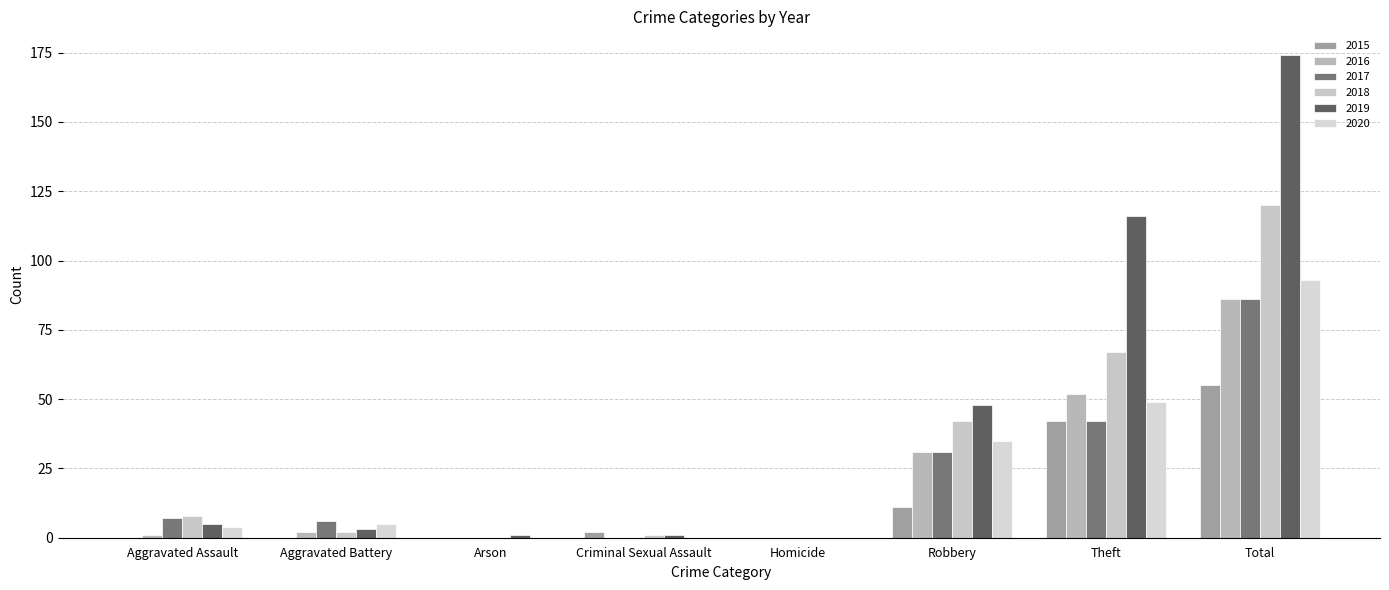

Reading right to left, list all the values displayed in this chart.

2015: Total=55	Theft=42	Robbery=11	Homicide=0	Criminal Sexual Assault=2	Arson=0	Aggravated Battery=0	Aggravated Assault=0
2016: Total=86	Theft=52	Robbery=31	Homicide=0	Criminal Sexual Assault=0	Arson=0	Aggravated Battery=2	Aggravated Assault=1
2017: Total=86	Theft=42	Robbery=31	Homicide=0	Criminal Sexual Assault=0	Arson=0	Aggravated Battery=6	Aggravated Assault=7
2018: Total=120	Theft=67	Robbery=42	Homicide=0	Criminal Sexual Assault=1	Arson=0	Aggravated Battery=2	Aggravated Assault=8
2019: Total=174	Theft=116	Robbery=48	Homicide=0	Criminal Sexual Assault=1	Arson=1	Aggravated Battery=3	Aggravated Assault=5
2020: Total=93	Theft=49	Robbery=35	Homicide=0	Criminal Sexual Assault=0	Arson=0	Aggravated Battery=5	Aggravated Assault=4